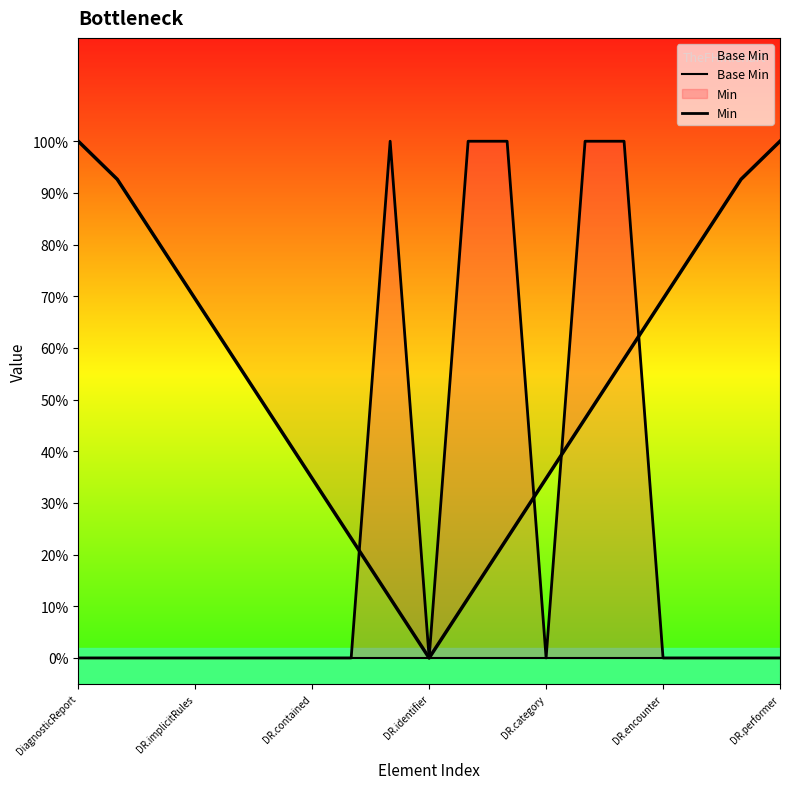

What is the label of the 12th point from the left?

11